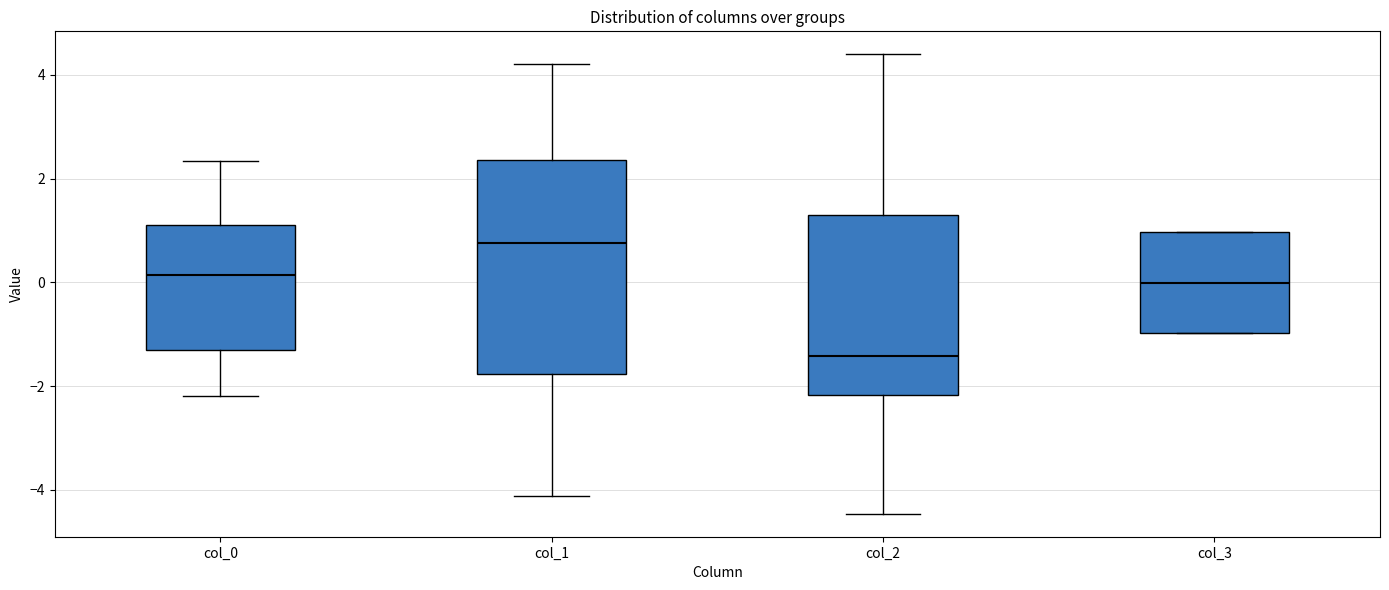

Which box has the highest median line?

col_1